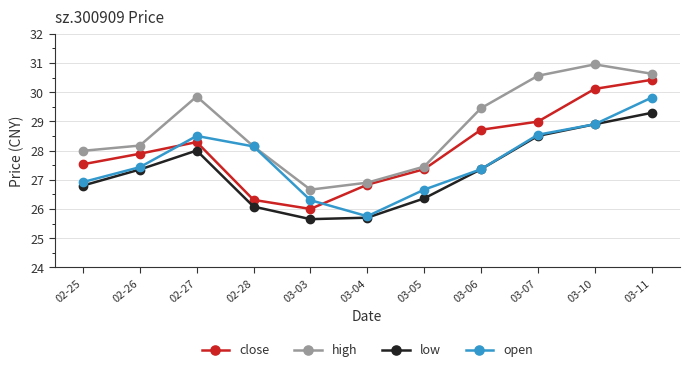

In open, how many points are higher than both neighbors (excluding endpoints)?

1